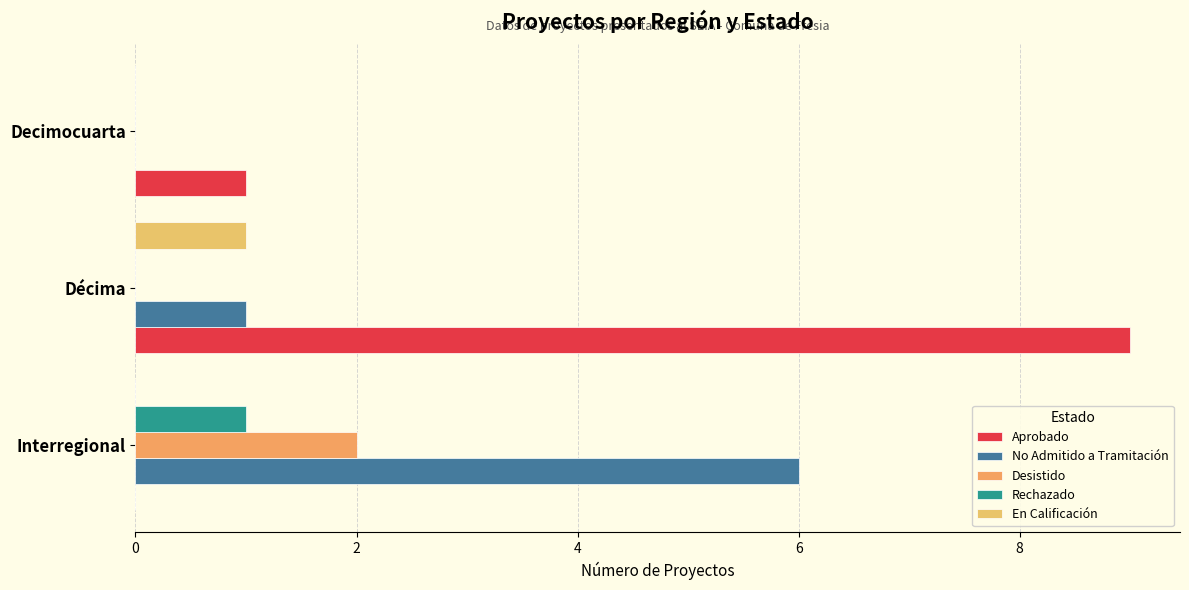

What is the maximum value shown in the chart?

9